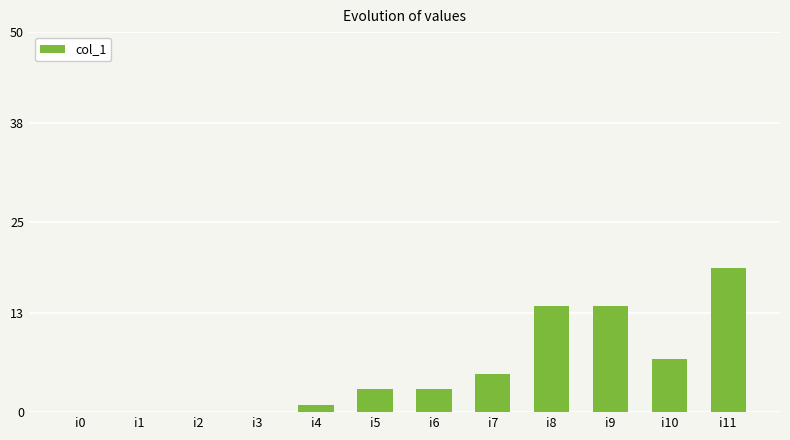

The chart shows a value of 8 at i1. True or false?

False